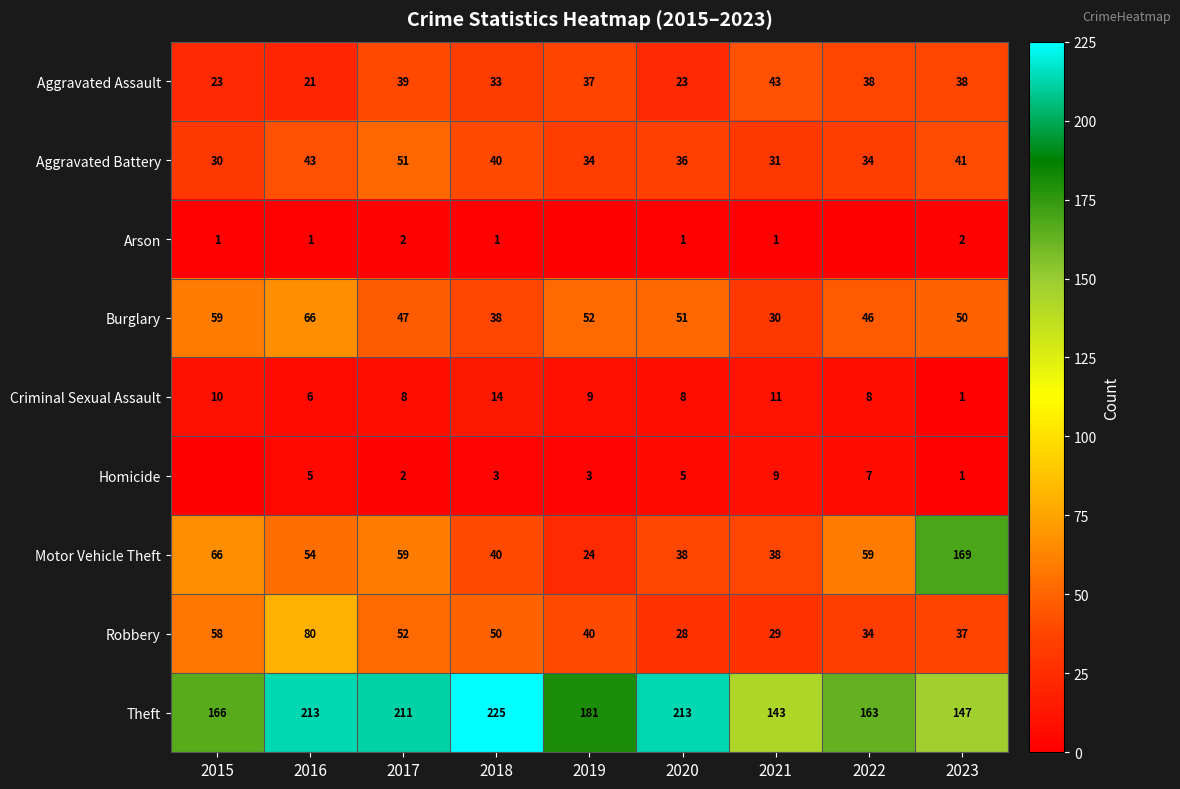

What is the difference between the highest and lowest values at 2018?

224